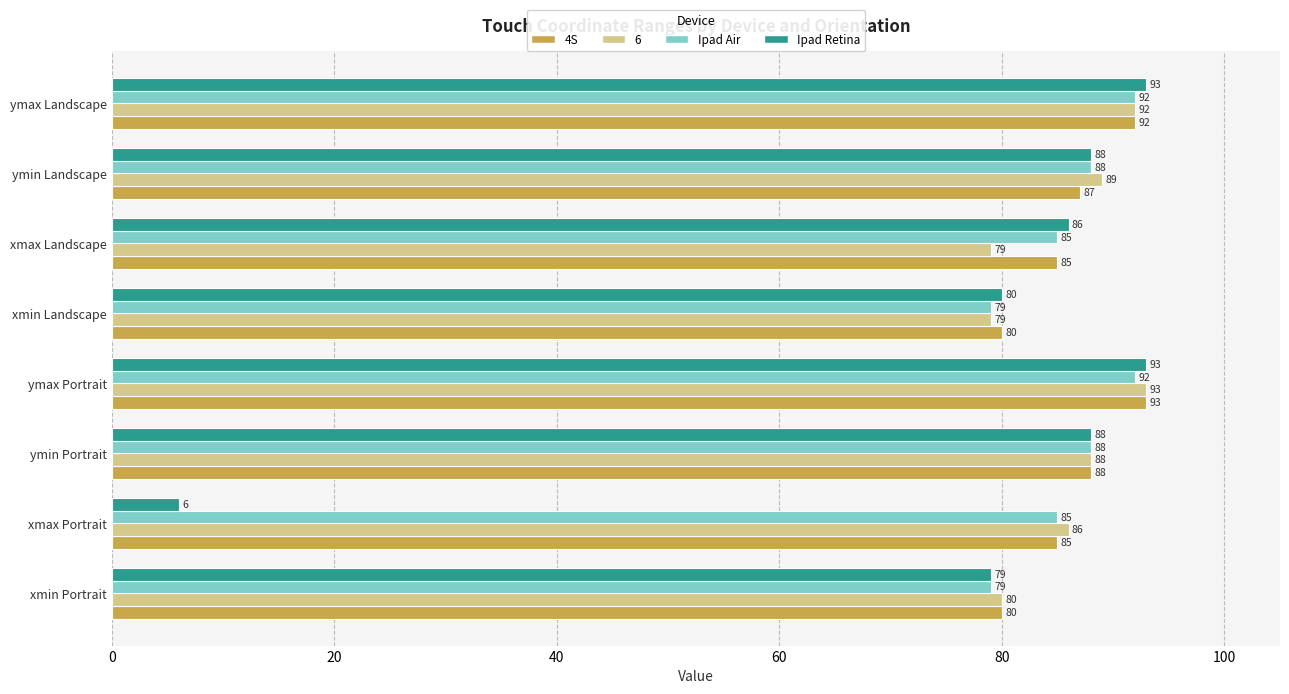

Is it true that Ipad Air equals 115 at xmax Landscape?

False